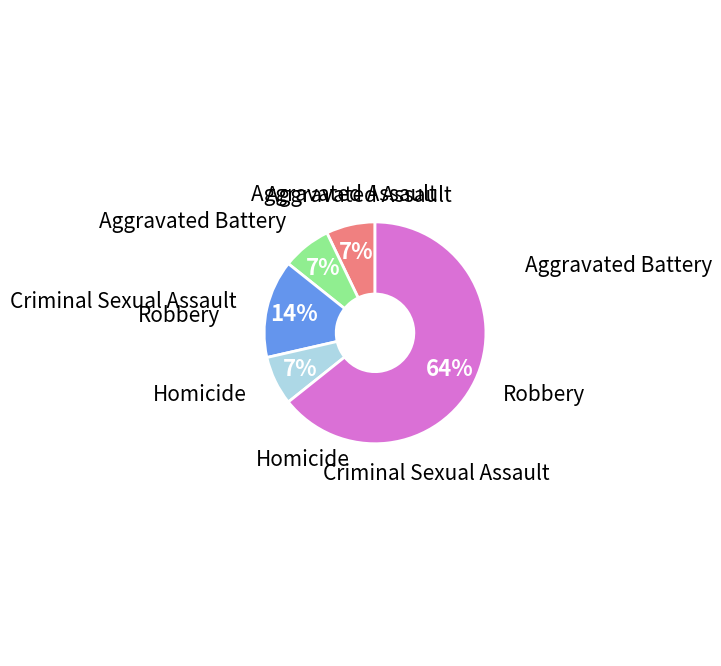

Does any single category account for the majority?

Yes